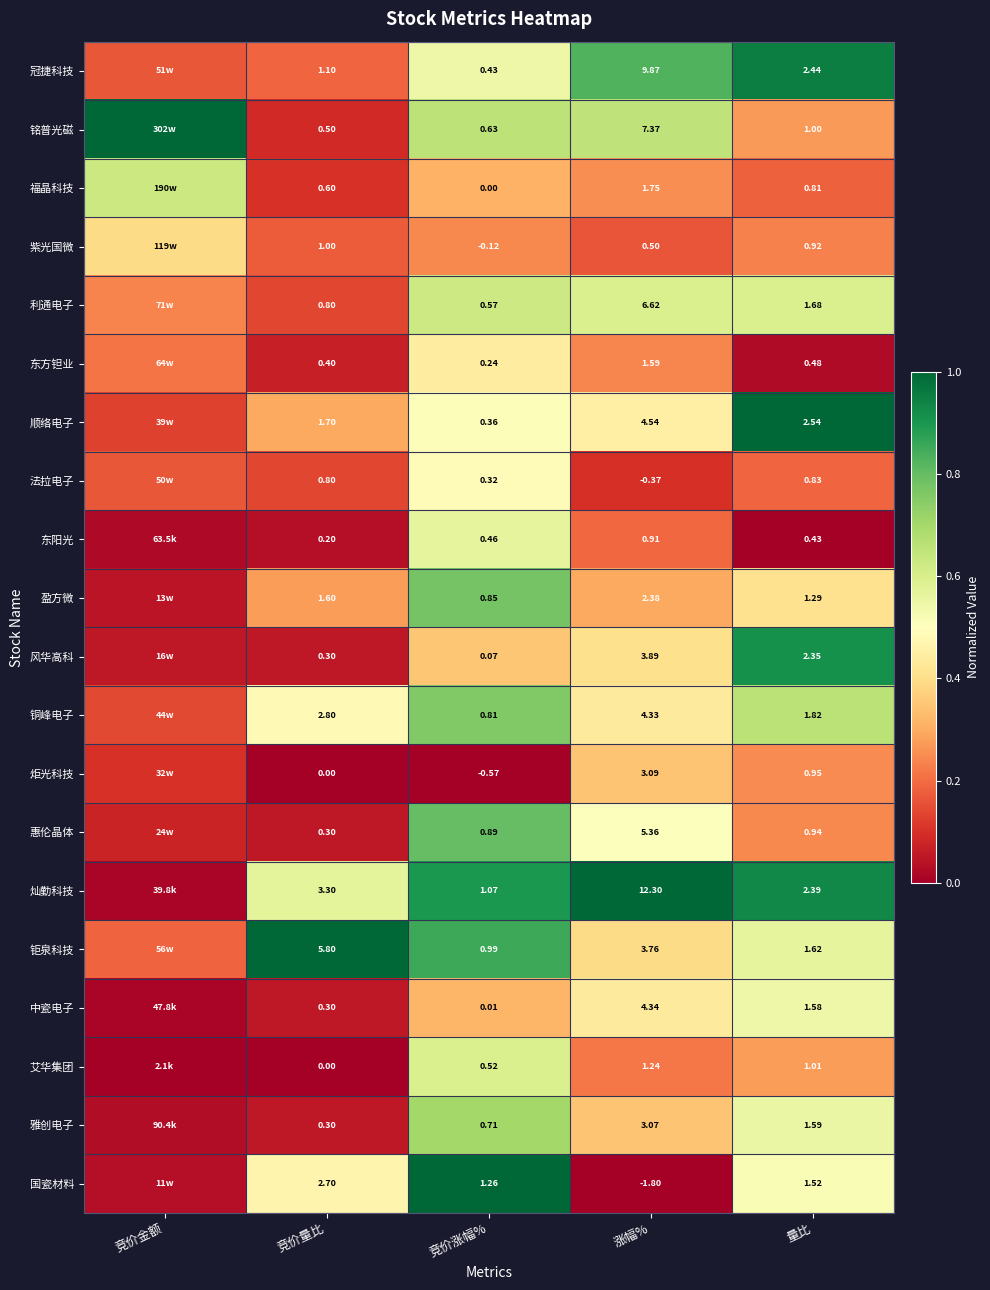

Between 竞价量比 and 涨幅%, which series saw the biggest shift?

灿勤科技